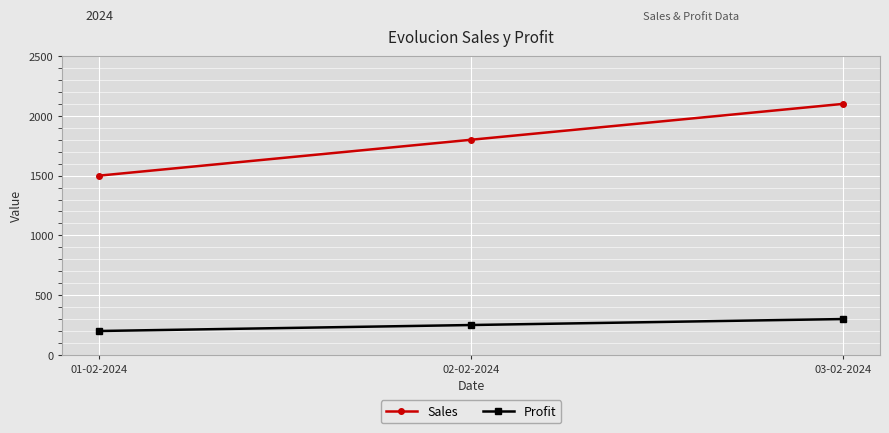

At 02-02-2024, list the series in order from largest to smallest.

Sales, Profit